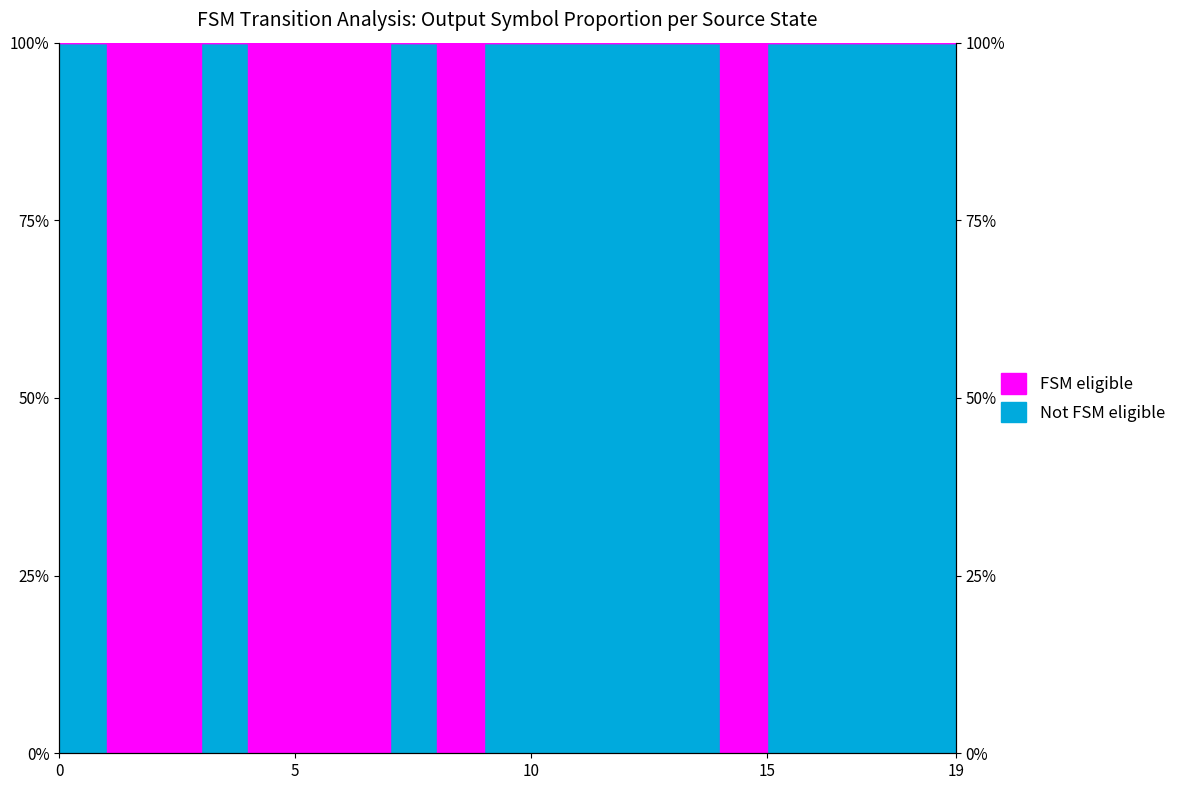

Reading right to left, list all the values displayed in this chart.

100	100	100	100	100	0	100	100	100	100	100	0	100	0	0	0	100	0	0	100